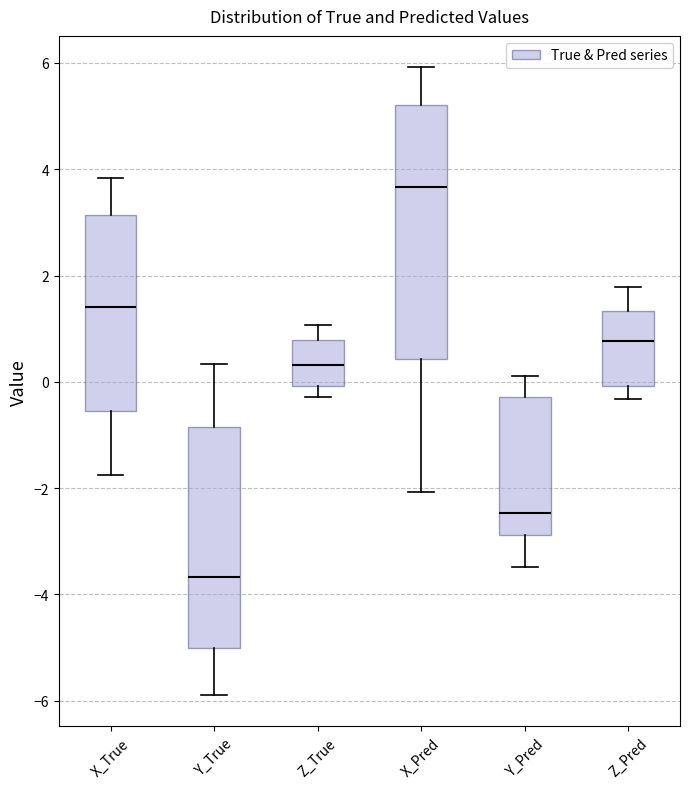

Which box has the highest median line?

X_Pred